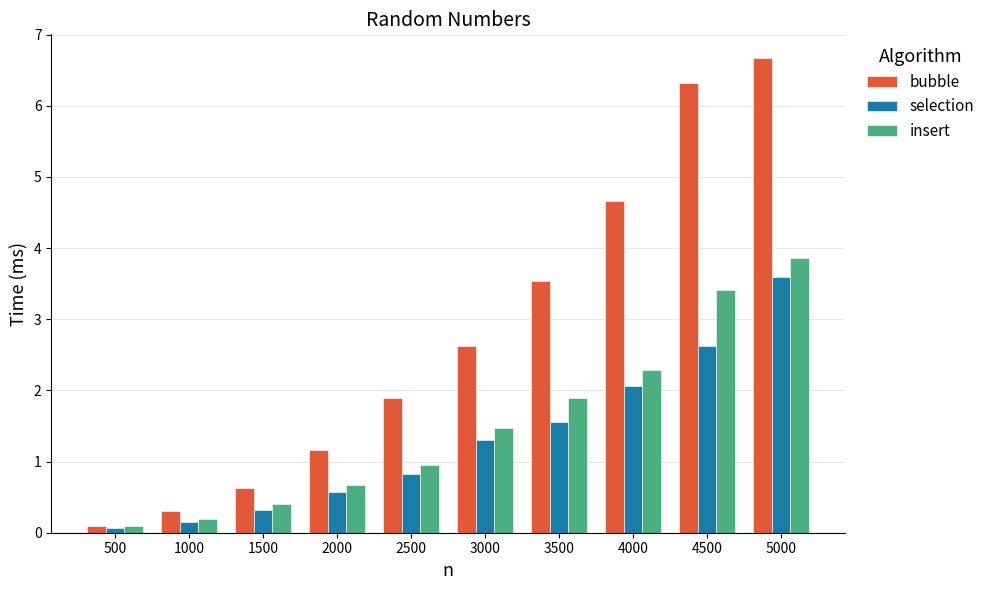

What is the total value across all series at 1500?

1.4